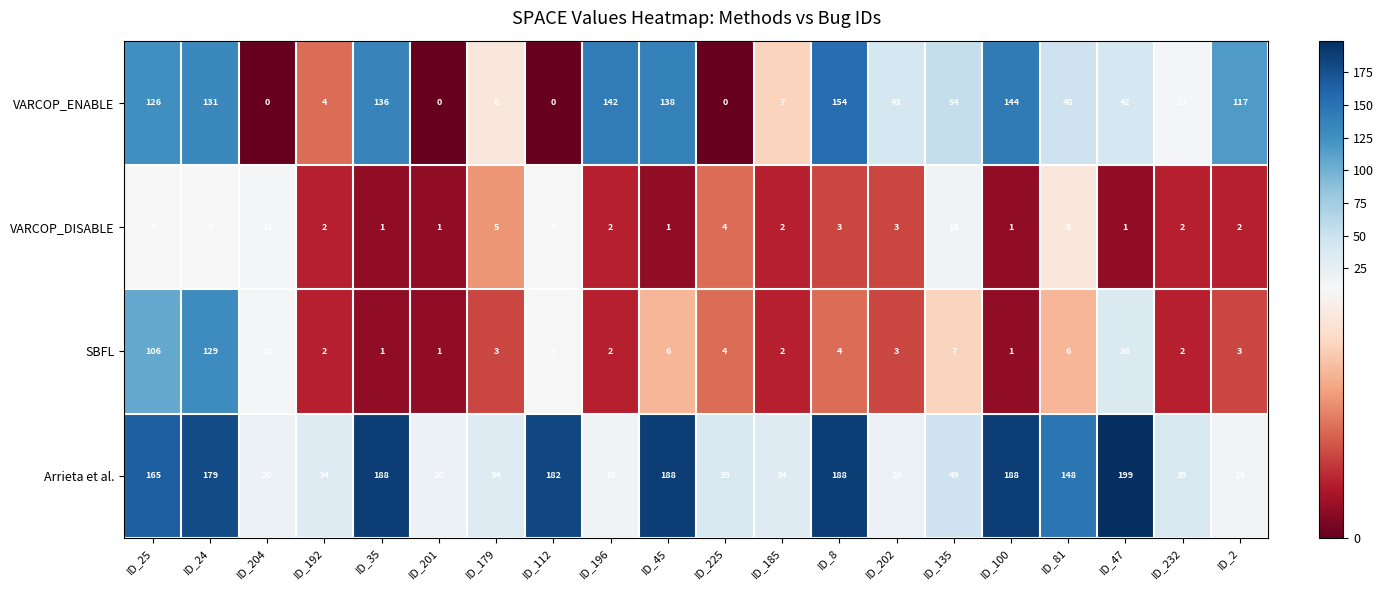

What is the spread (max minus min) of values at ID_35?

187